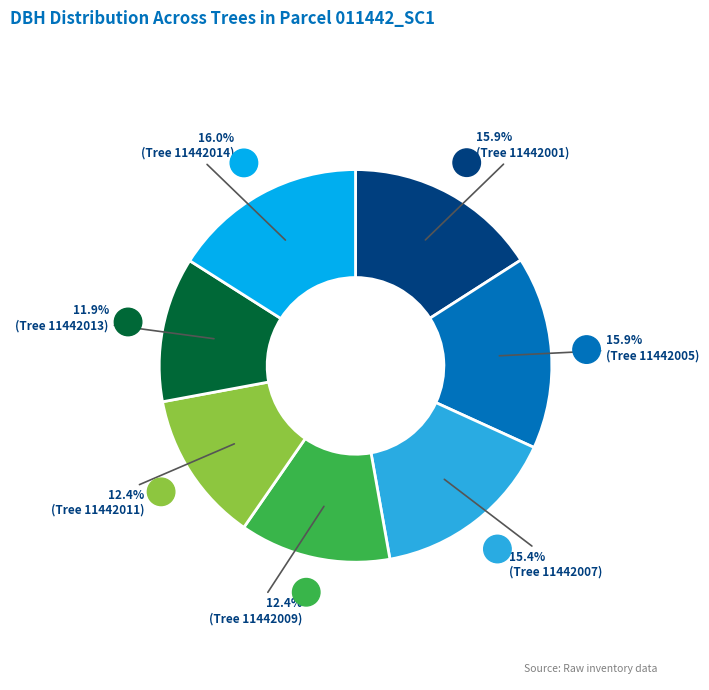

Does any single category account for the majority?

No